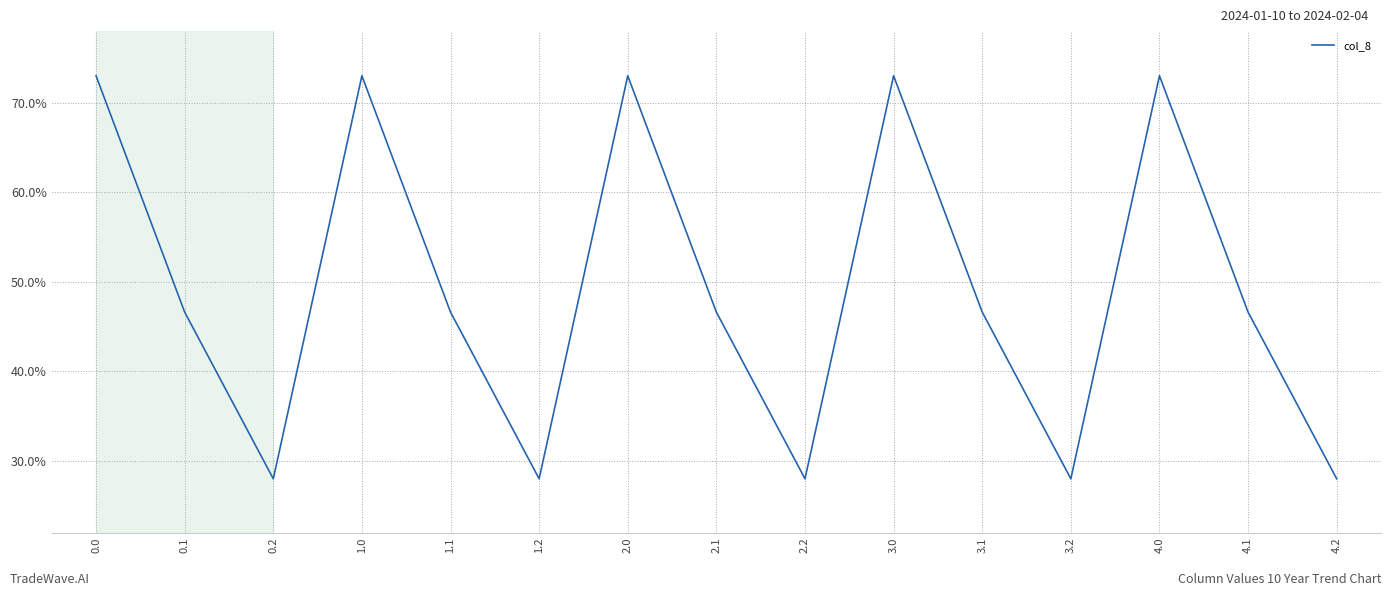

What is the value of the 3rd point from the left?

0.3